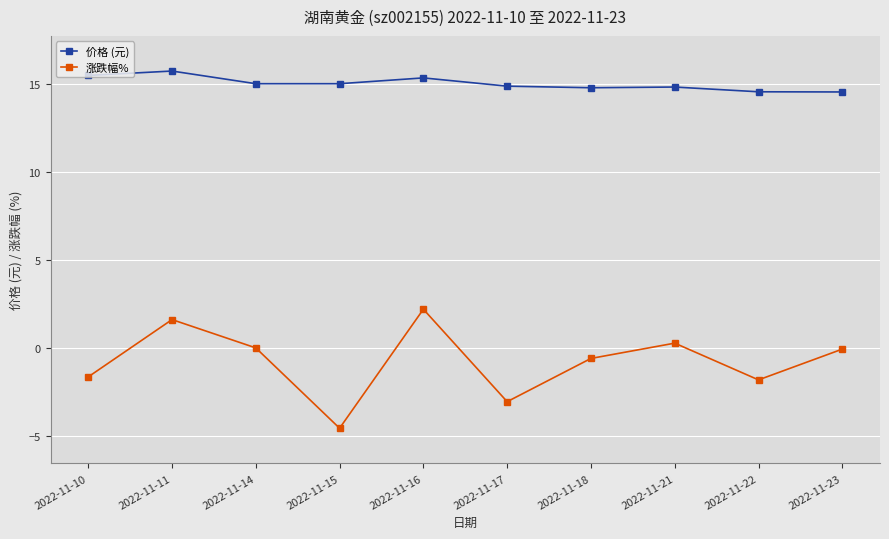

What is the value of the 涨跌幅% point at the 4th from the left?

-4.6